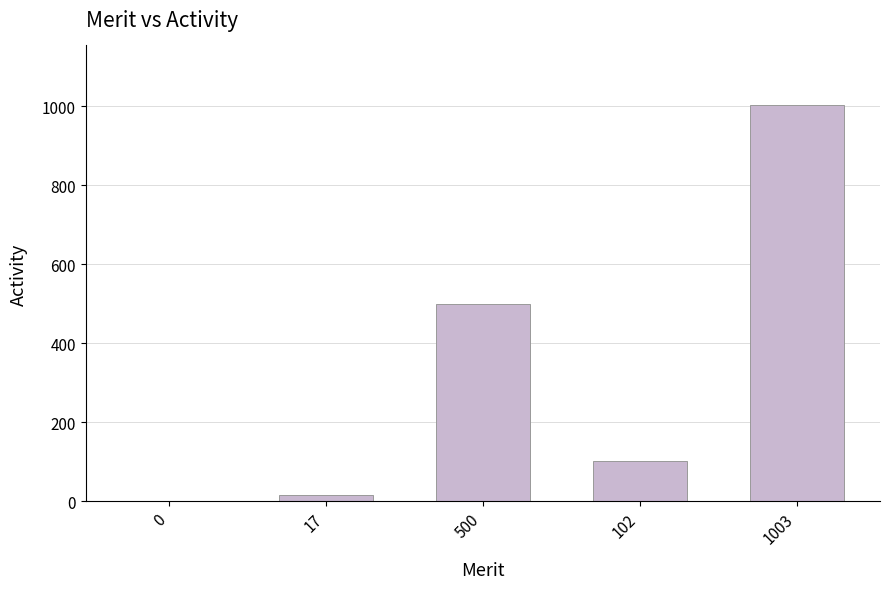

What is the sum of all values?

1622